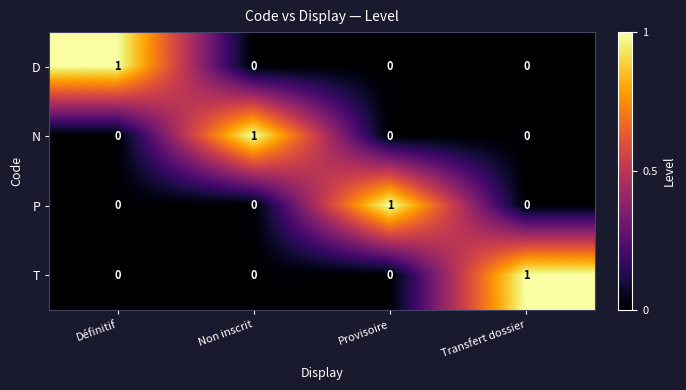

How many series are shown in this chart?

4